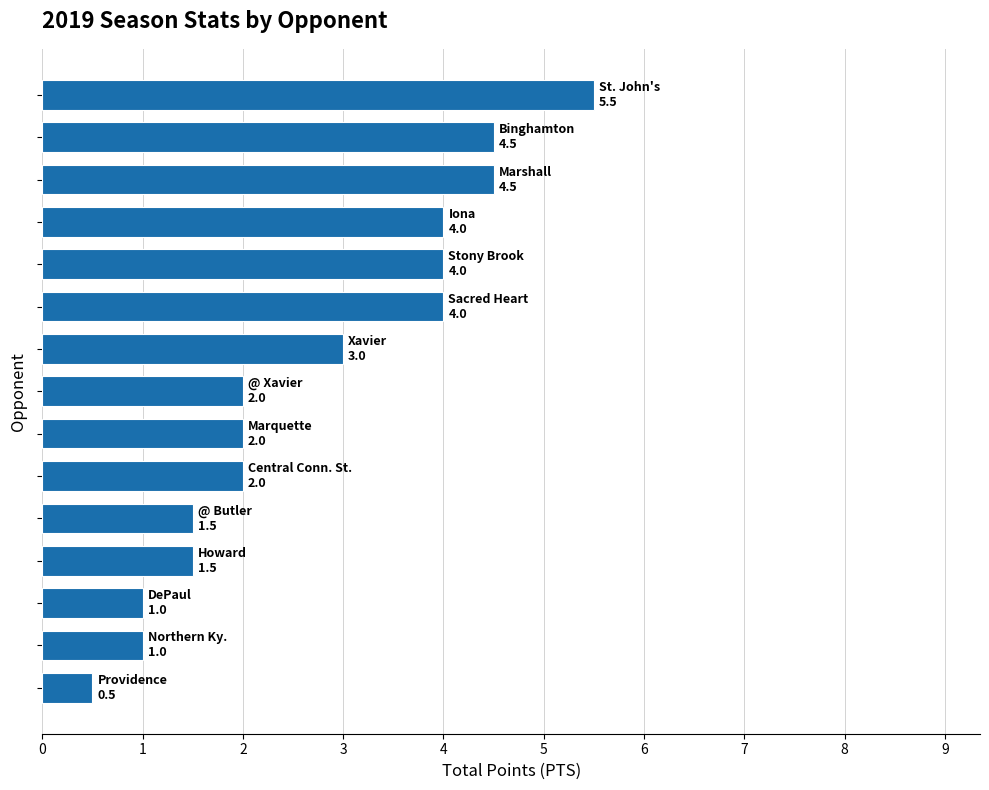

What is the average value?

2.7